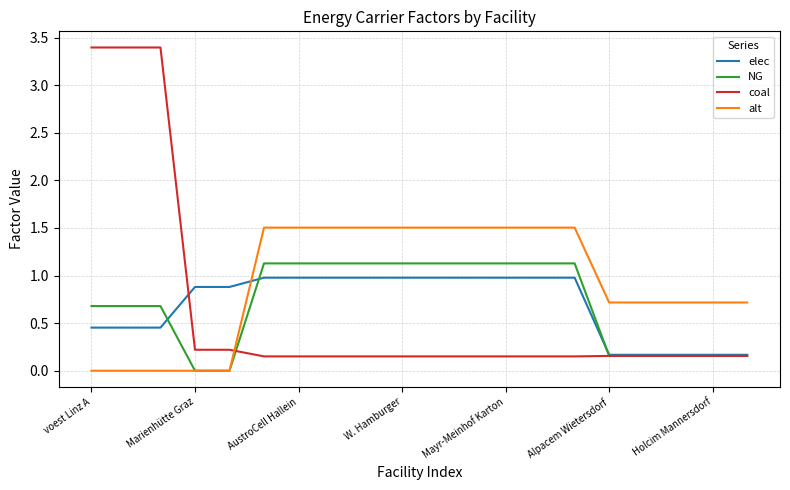

Which series has the largest total across all categories?

alt